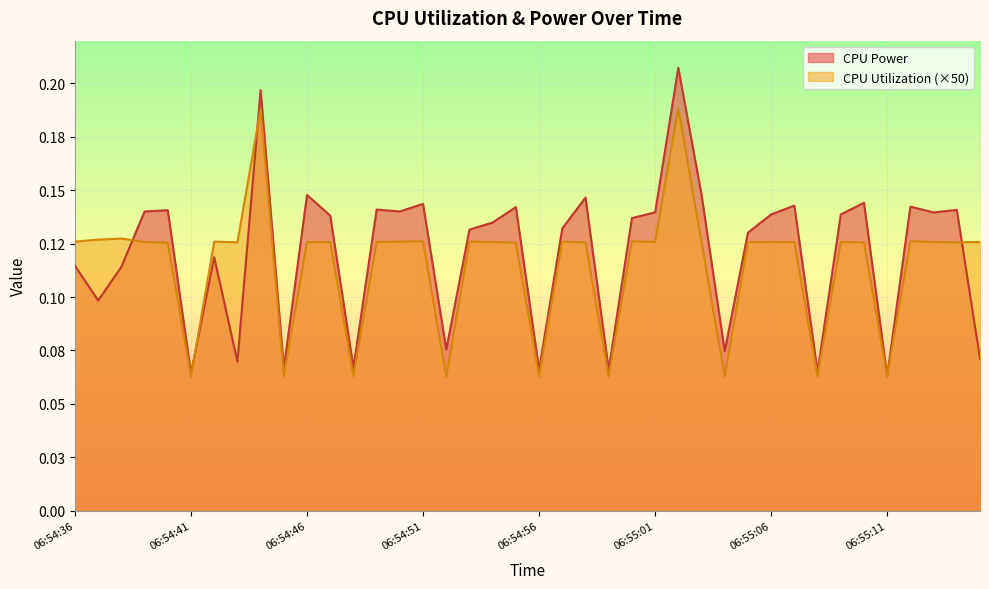

How many data points does each series have?

40